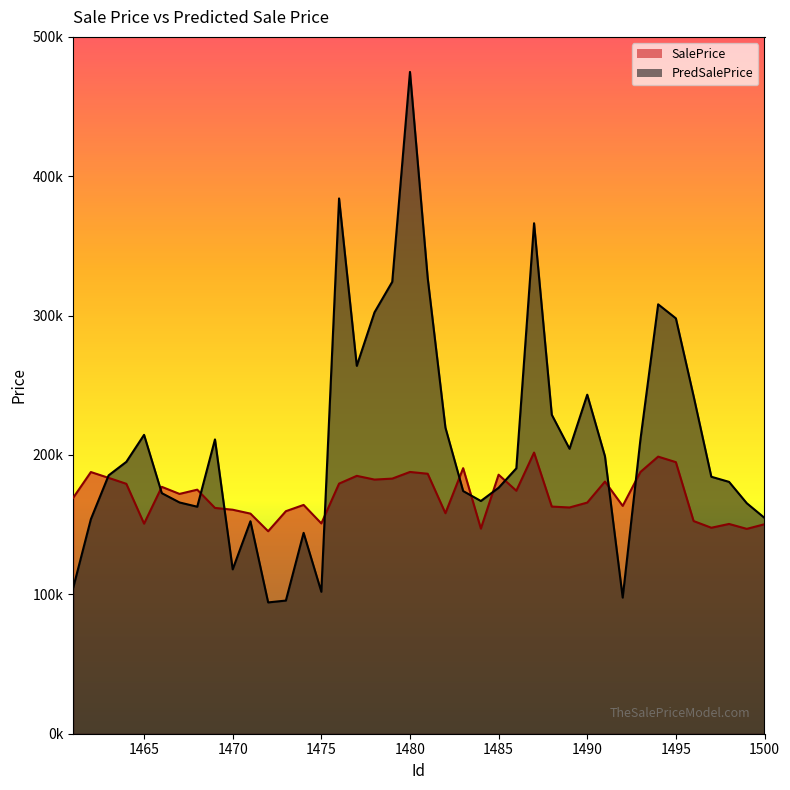

What is the maximum value shown in the chart?

474866.8